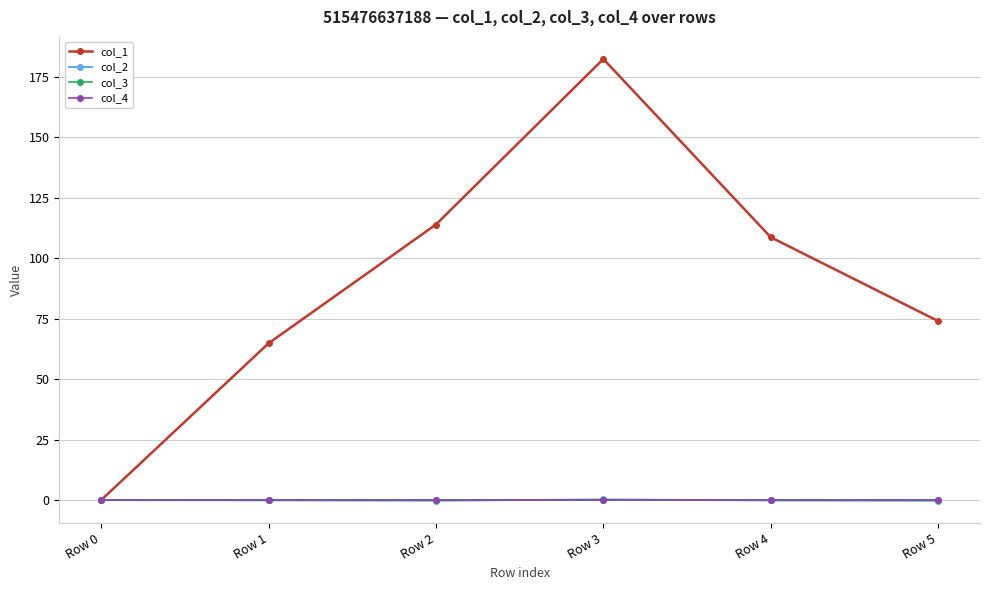

Does the chart have visible grid lines?

Yes